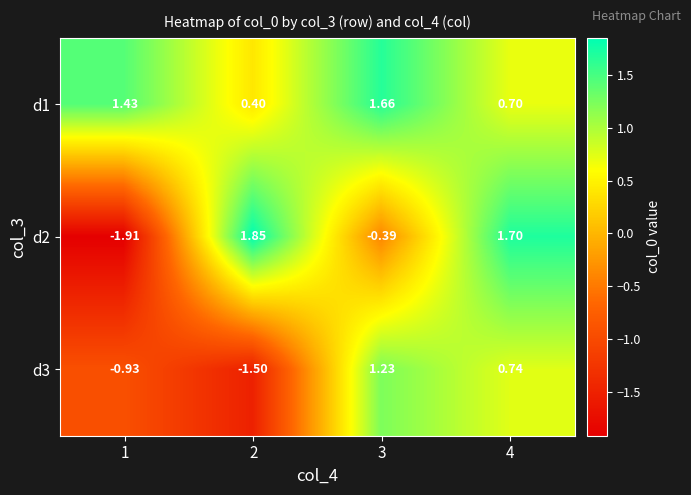

How many data points in d3 are above 0?

2